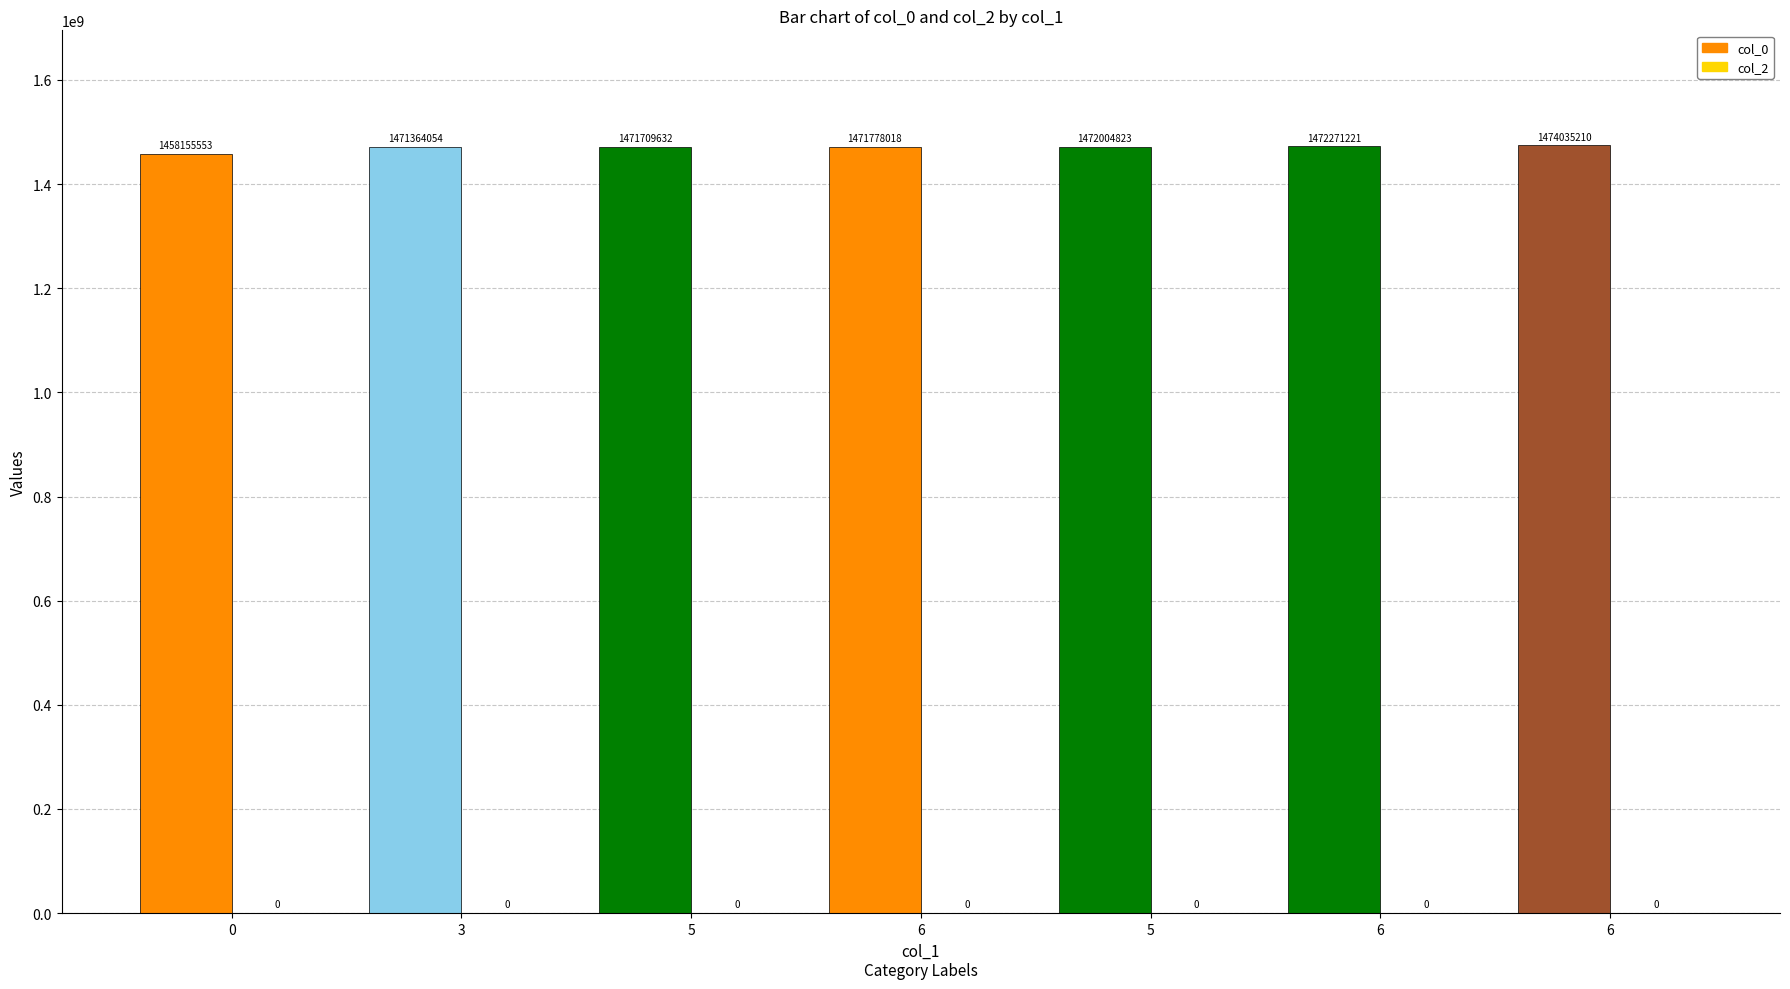

At which label does col_0 reach its peak?

6